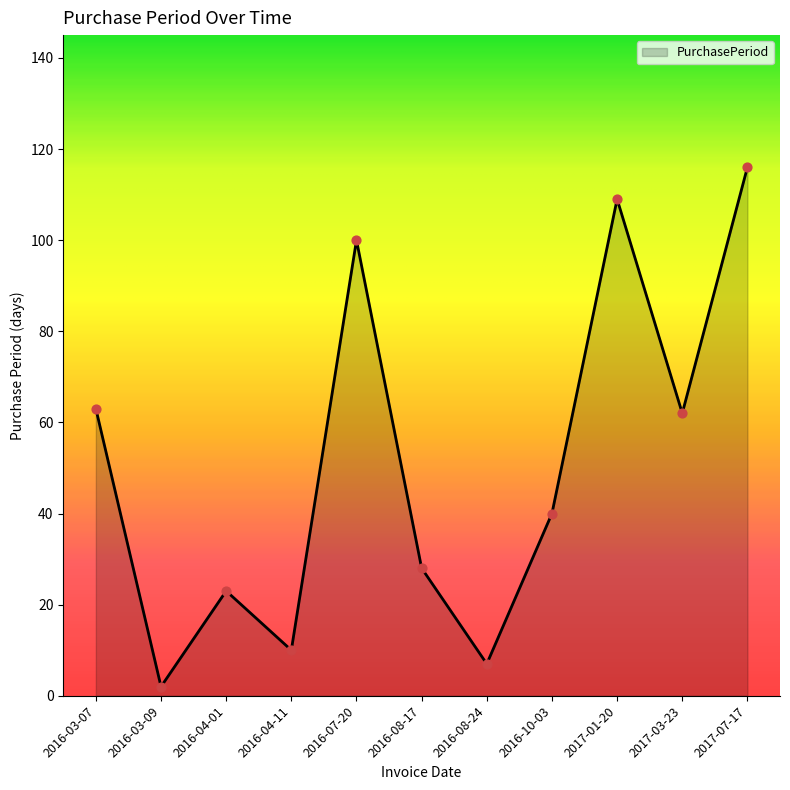

Which has a higher value, 2016-04-01 or 2016-08-17?

2016-08-17